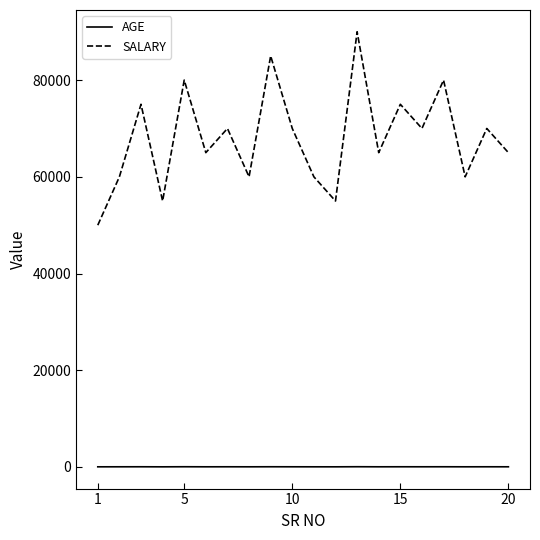

Which series has the largest total across all categories?

SALARY